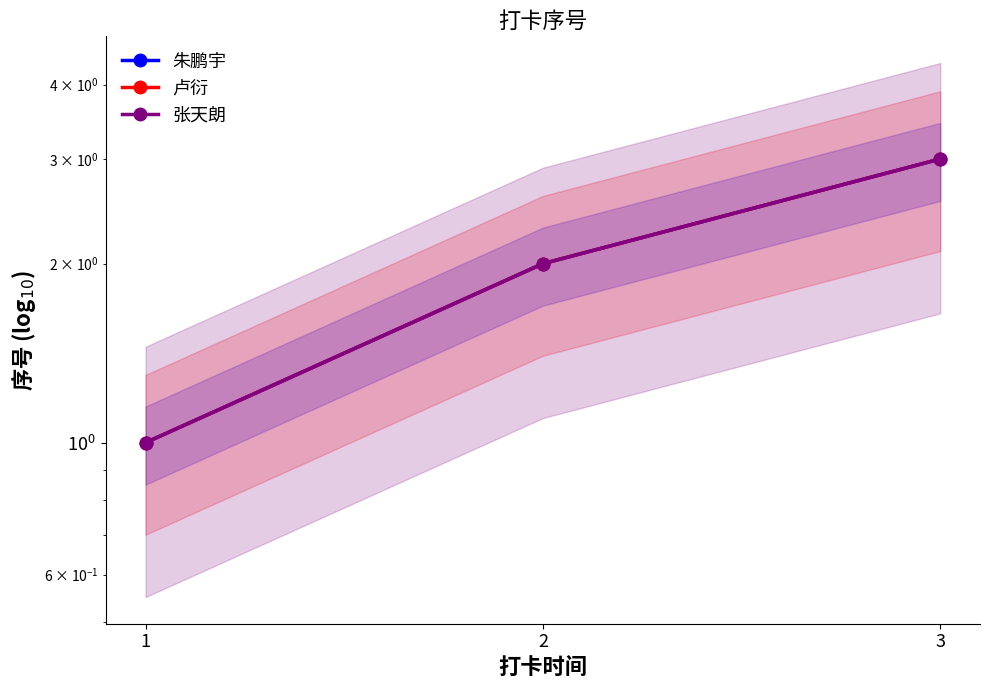

Which series has the largest total across all categories?

朱鹏宇